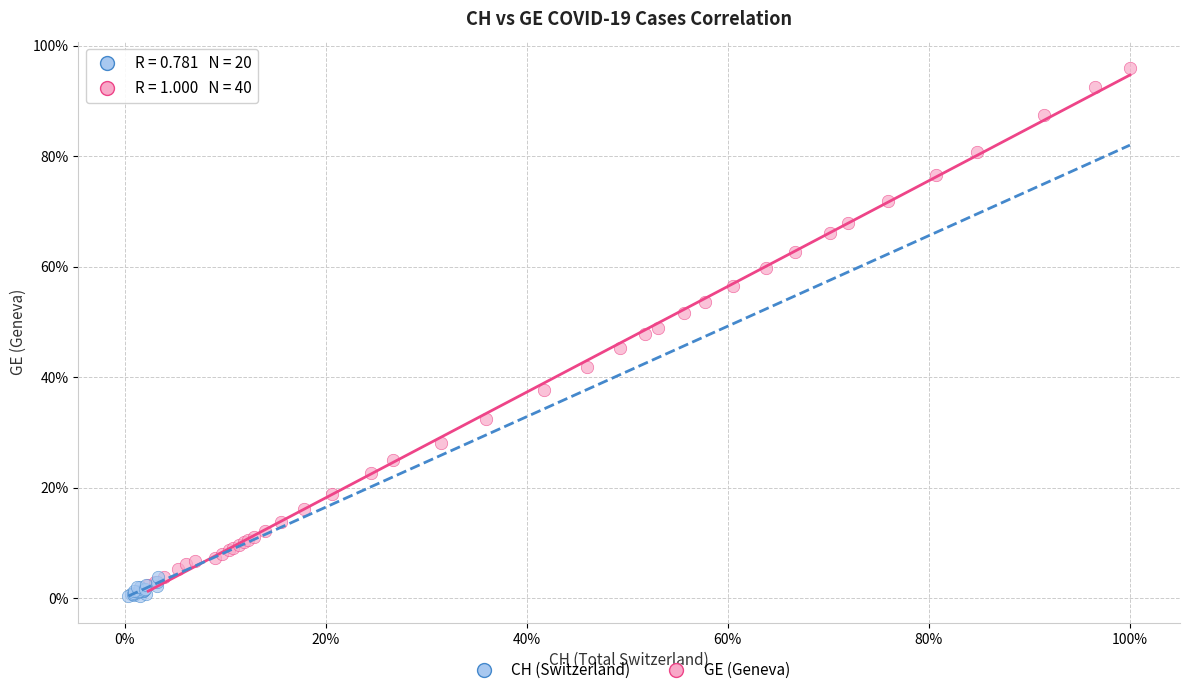

What are all the series names shown in the legend?

CH (Switzerland), GE (Geneva)